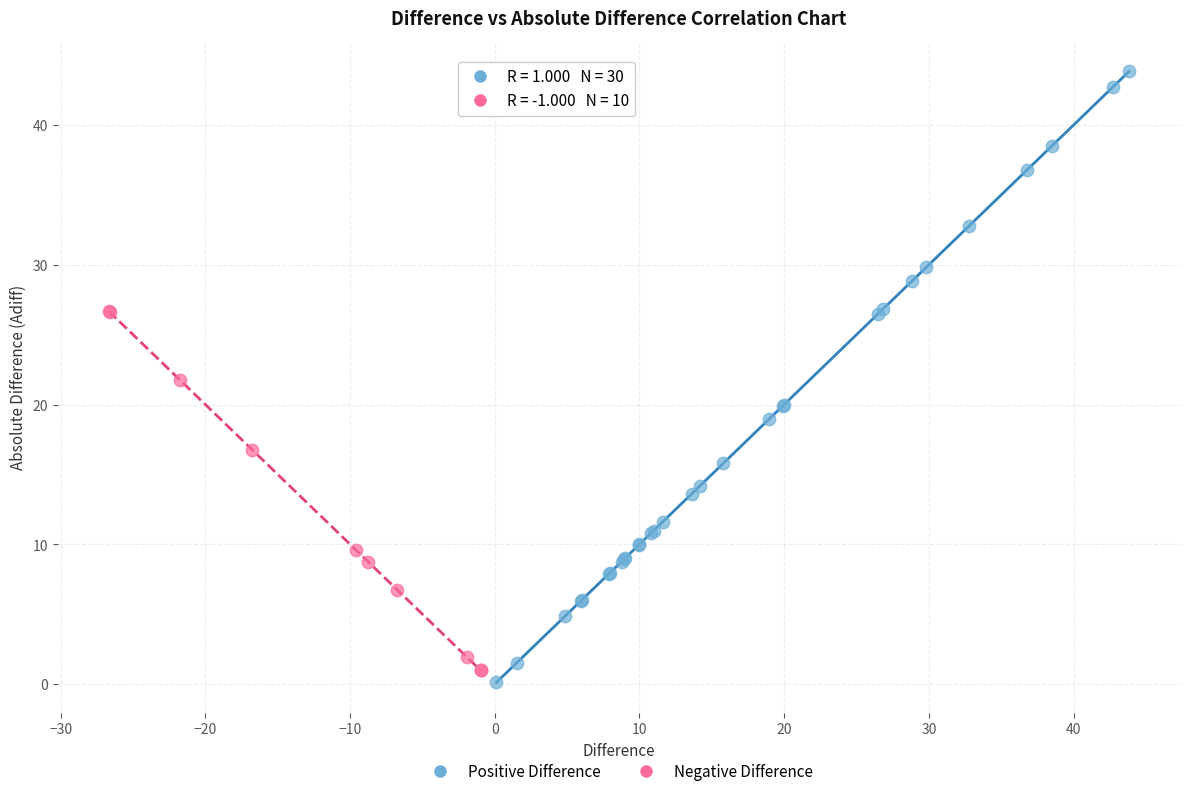

Which series reaches the maximum Y coordinate?

Positive Difference